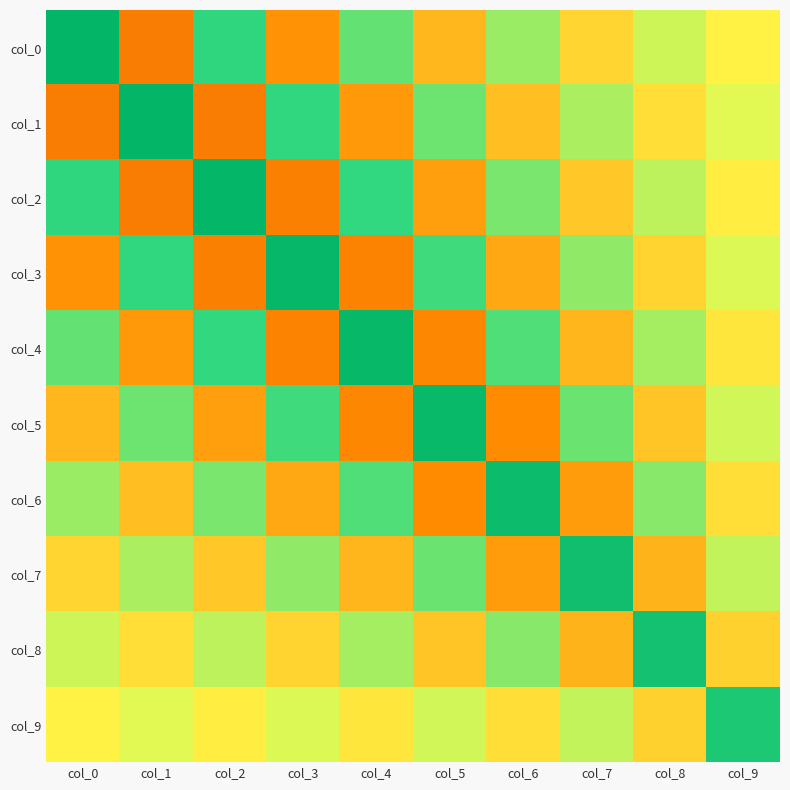

At which category is the sum across all series the highest?

col_0